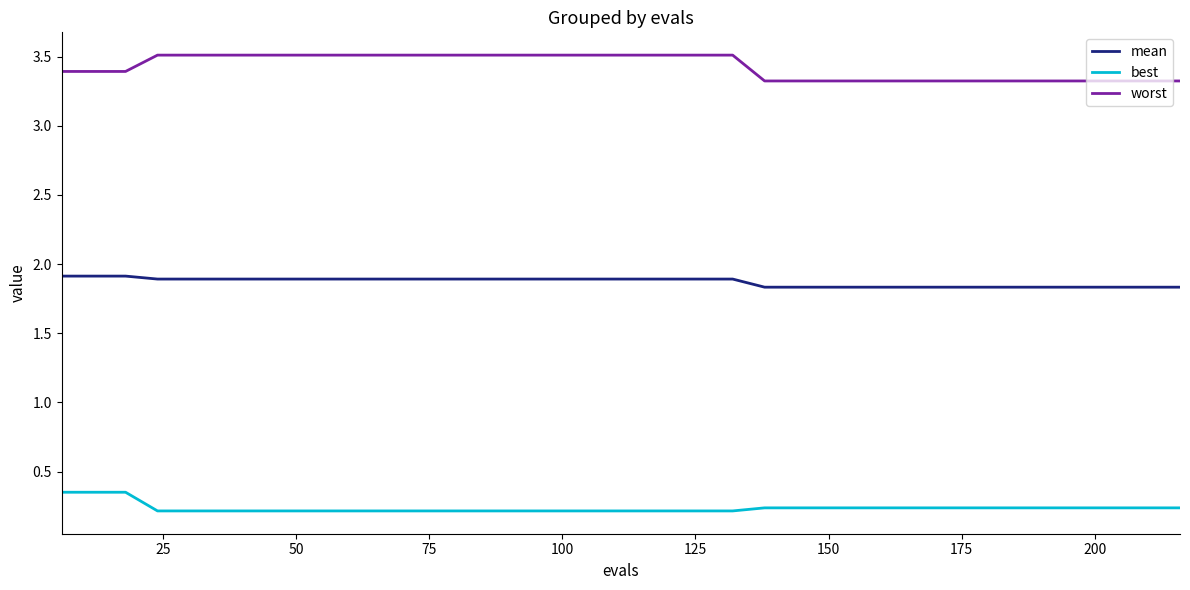

True or false: mean and worst cross at least once.

False